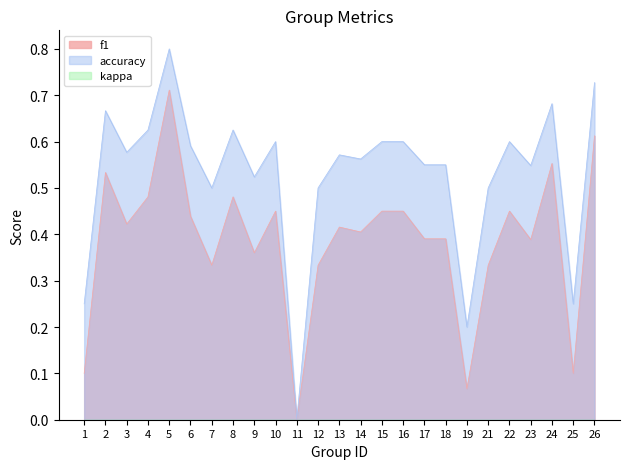

What is the total value across all series at 23?

0.9